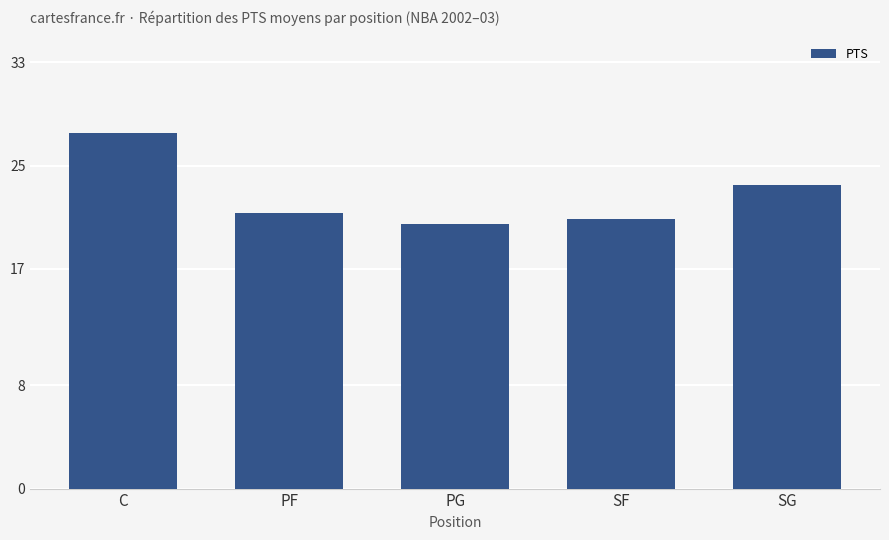

Count the number of categories in the chart.

5